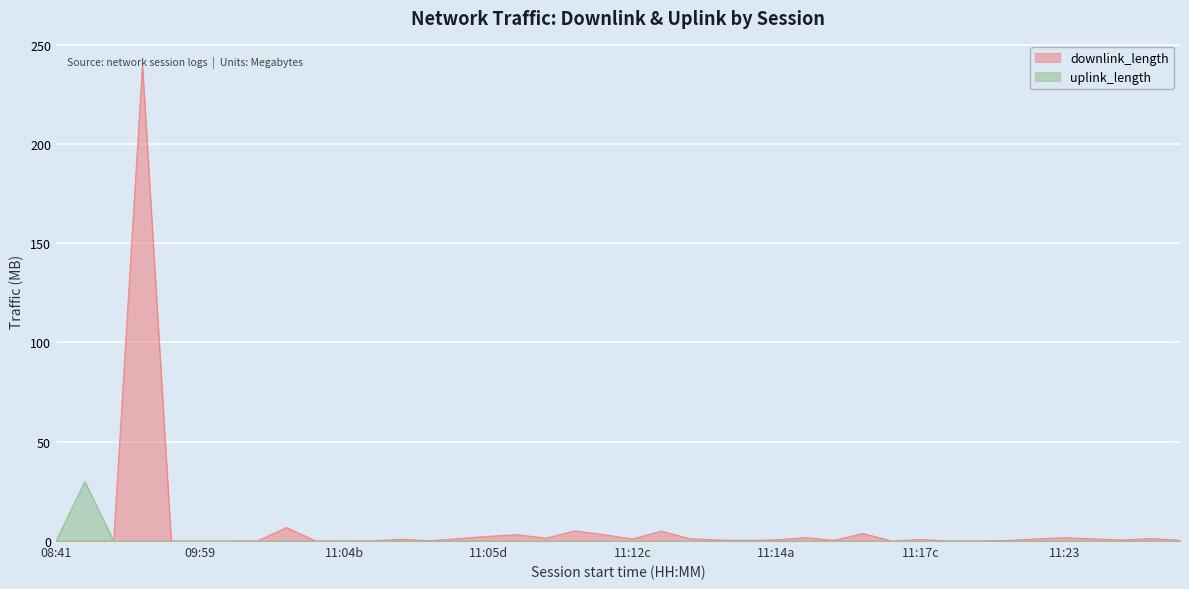

The downlink_length series shows 0.2 at 23. True or false?

False